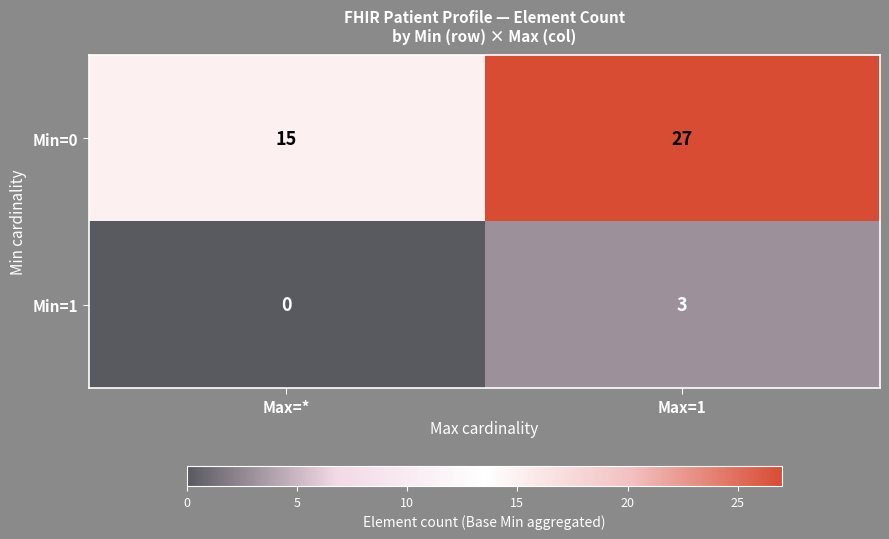

How many data points in Min=0 are less than 27?

1